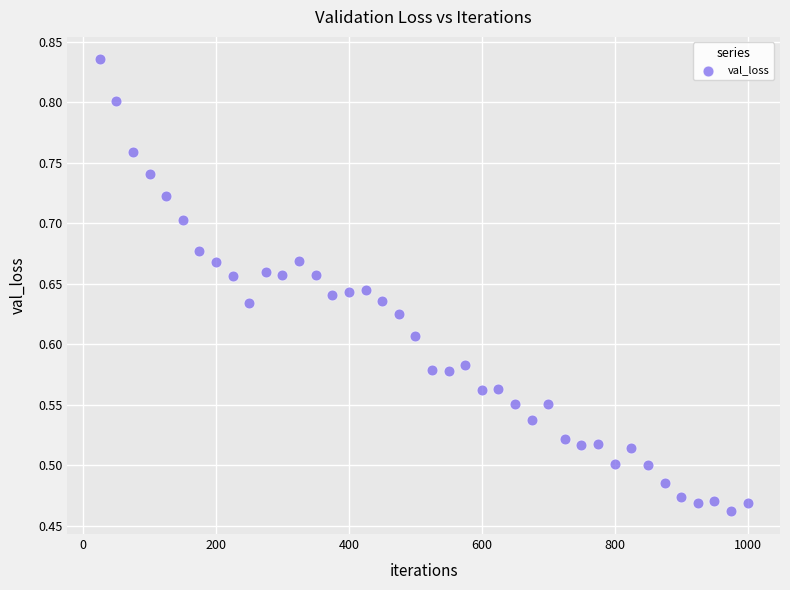

What is the range of Y values (max minus min)?

0.4